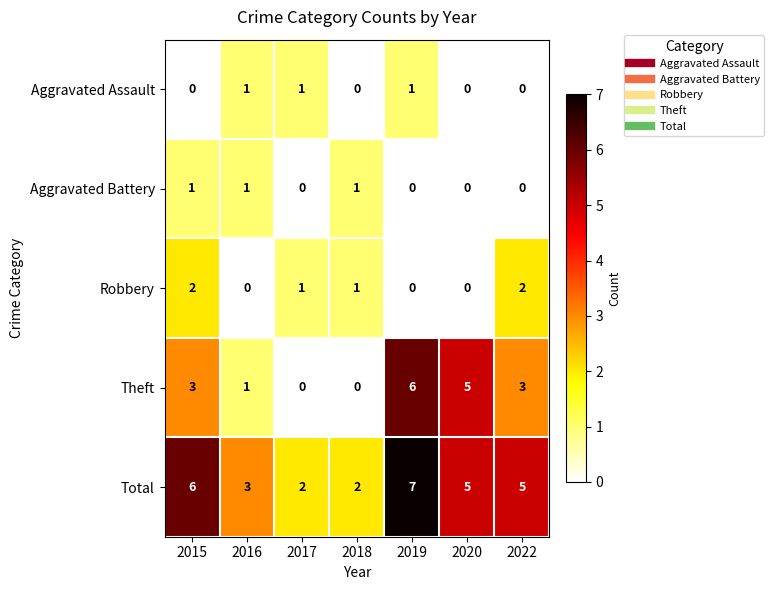

What is the sum of all Theft values?

18